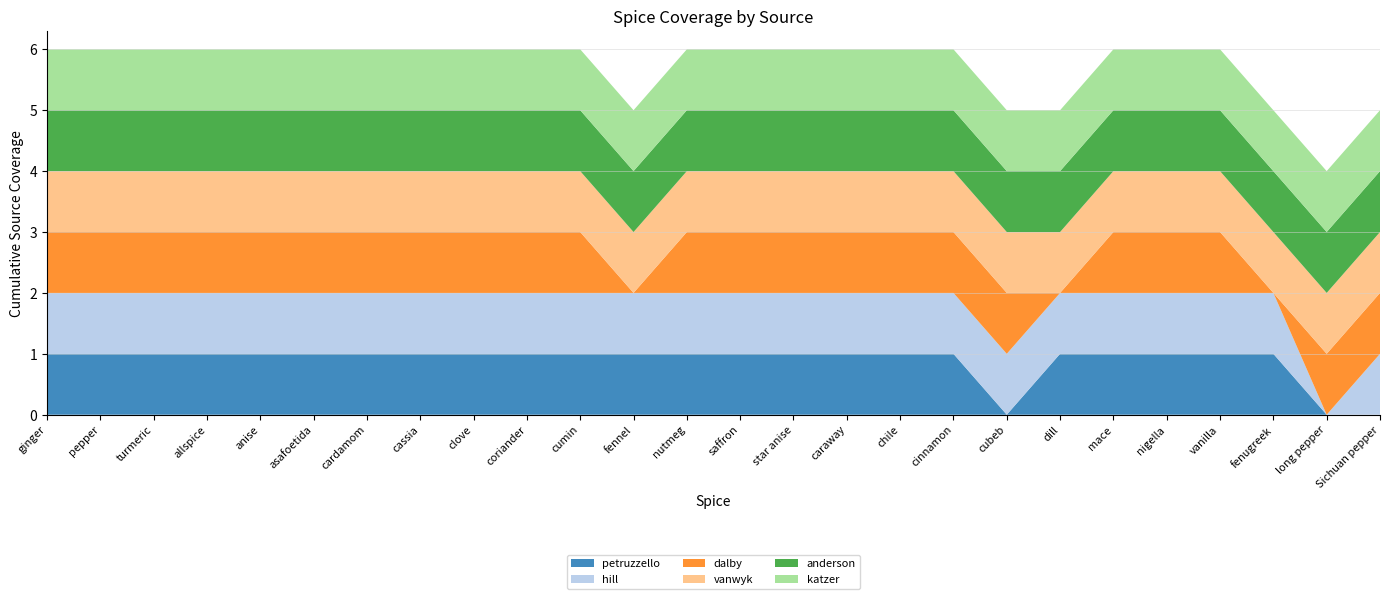

Reading left to right, what are all the values shown in this chart?

petruzzello: 1	1	1	1	1	1	1	1	1	1	1	1	1	1	1	1	1	1	0	1	1	1	1	1	0	0
hill: 1	1	1	1	1	1	1	1	1	1	1	1	1	1	1	1	1	1	1	1	1	1	1	1	0	1
dalby: 1	1	1	1	1	1	1	1	1	1	1	0	1	1	1	1	1	1	1	0	1	1	1	0	1	1
vanwyk: 1	1	1	1	1	1	1	1	1	1	1	1	1	1	1	1	1	1	1	1	1	1	1	1	1	1
anderson: 1	1	1	1	1	1	1	1	1	1	1	1	1	1	1	1	1	1	1	1	1	1	1	1	1	1
katzer: 1	1	1	1	1	1	1	1	1	1	1	1	1	1	1	1	1	1	1	1	1	1	1	1	1	1